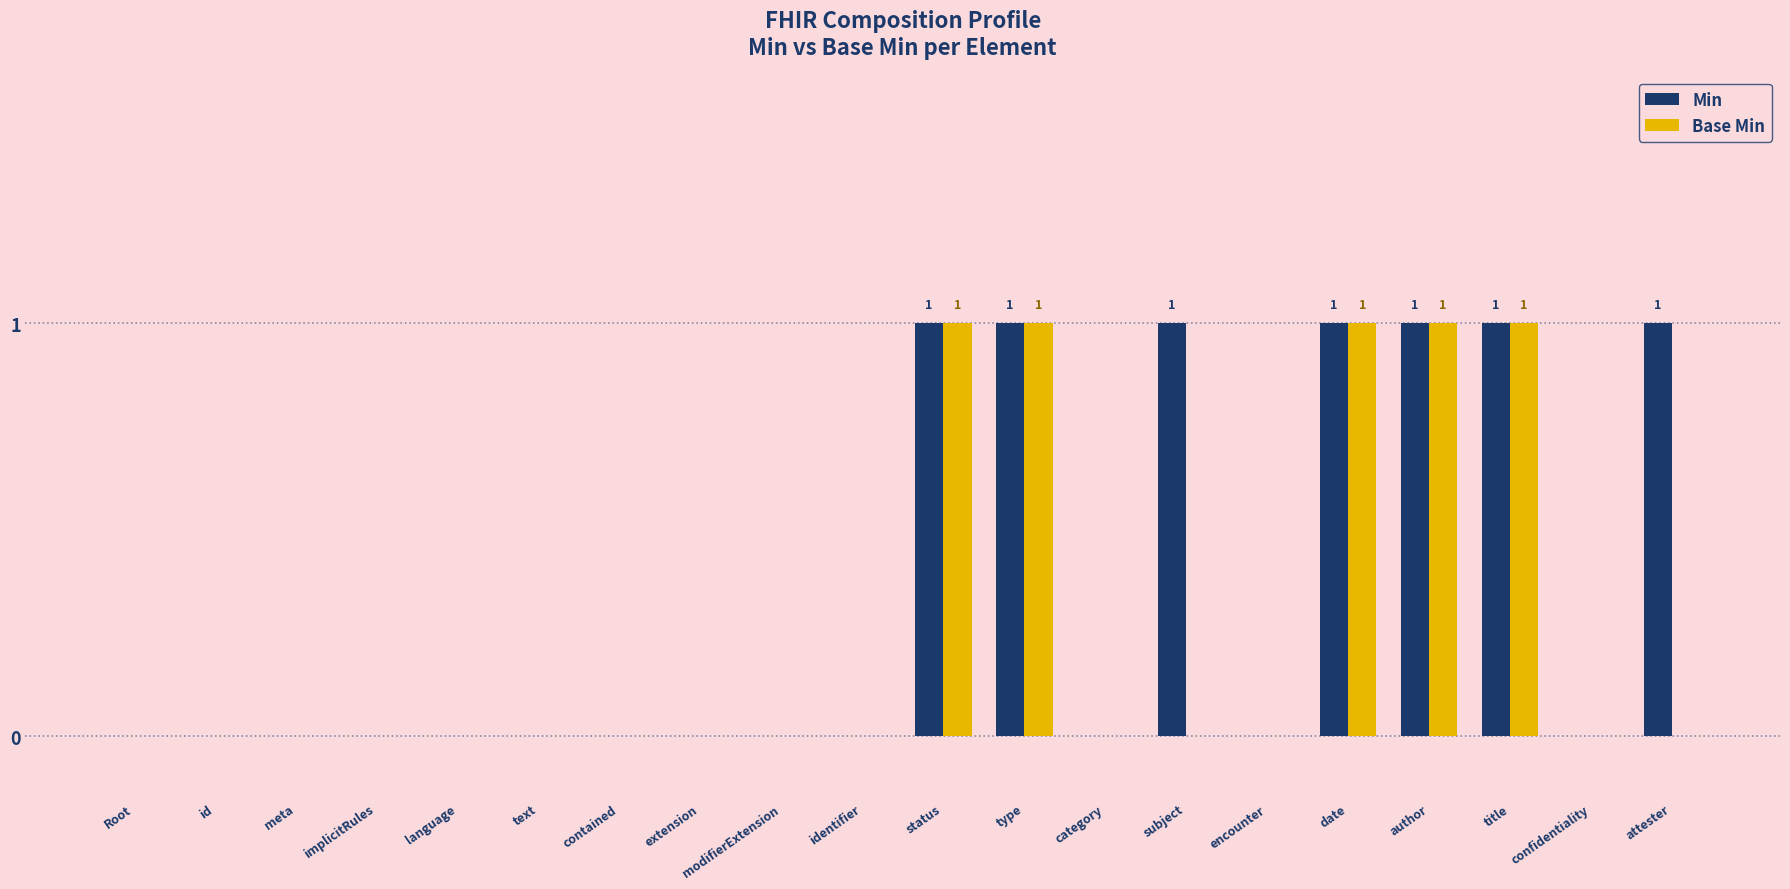

What is the sum of all Min values?

7